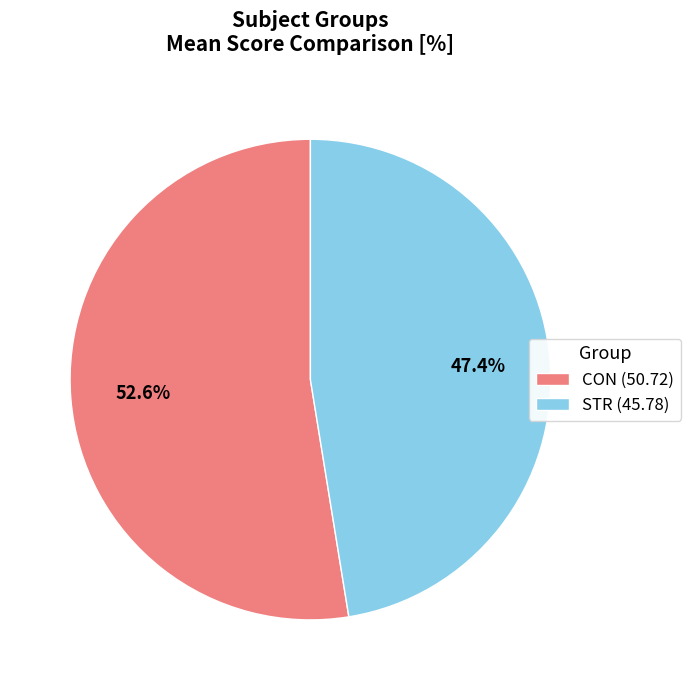

What percentage is the STR slice, to the nearest percent?

47%